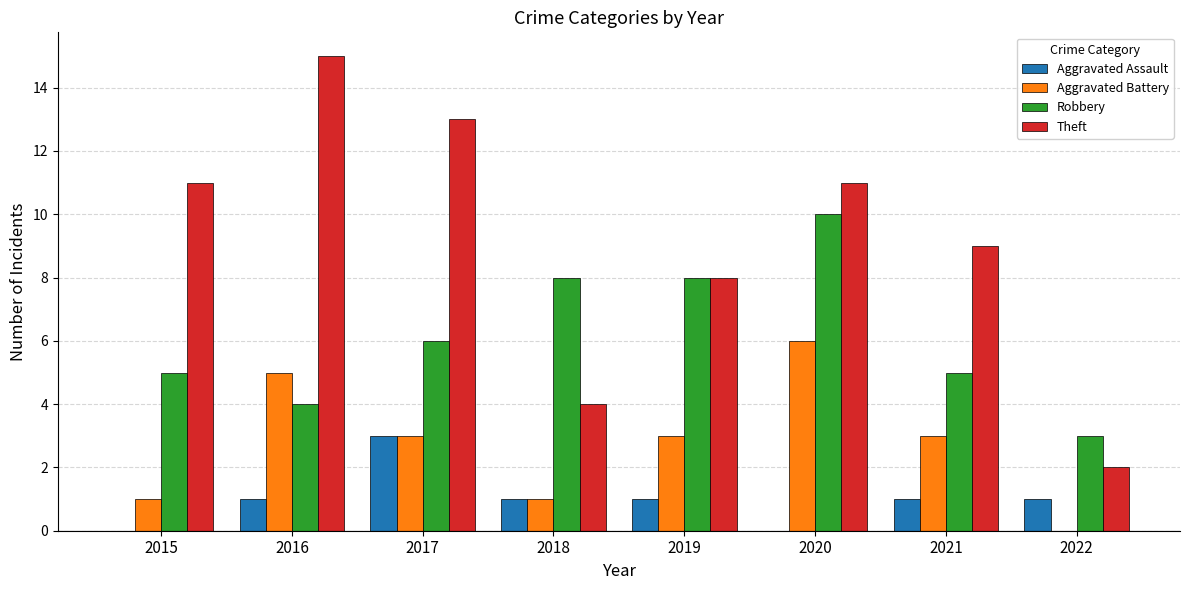

What is the sum of the Robbery values at 2020 and 2017?

16